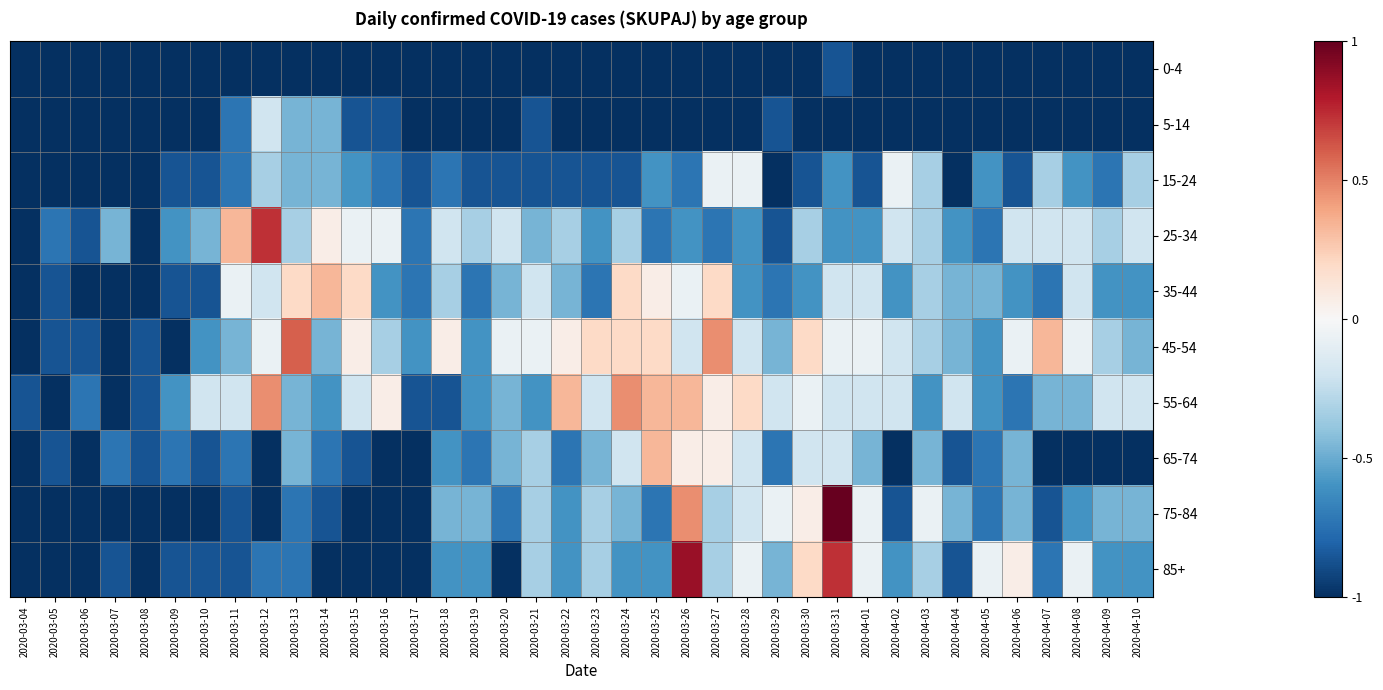

Rank the series at 2020-03-25 from lowest to highest value.

0-4, 5-14, 25-34, 75-84, 15-24, 85+, 35-44, 45-54, 55-64, 65-74